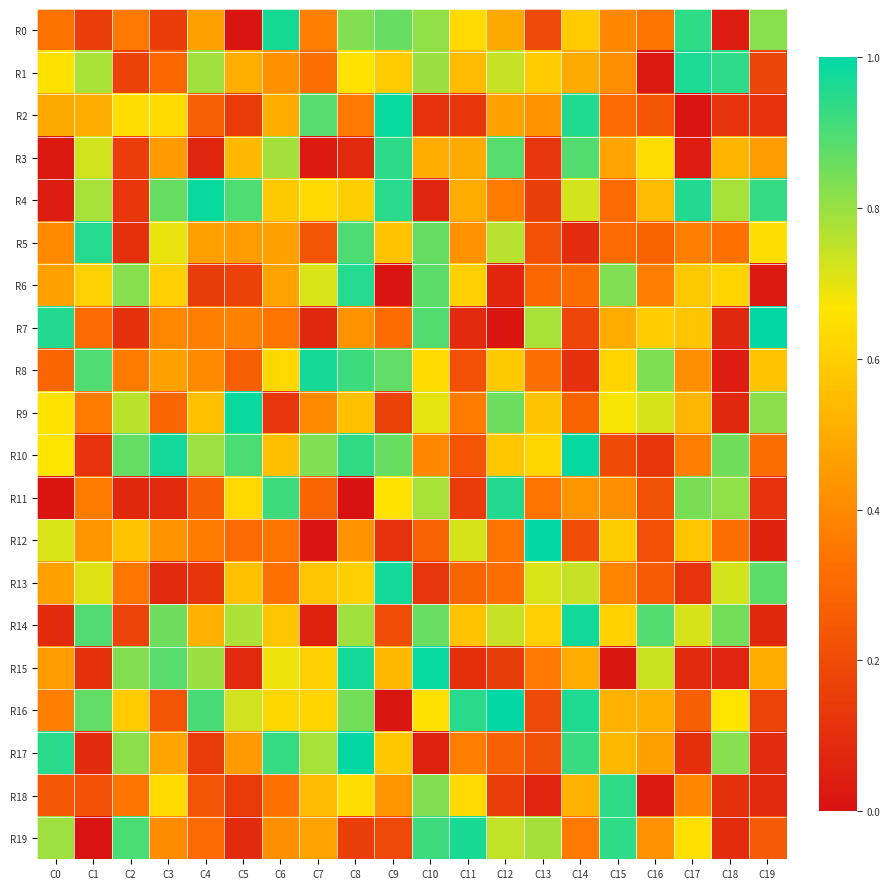

What is the greatest value displayed?

1.0